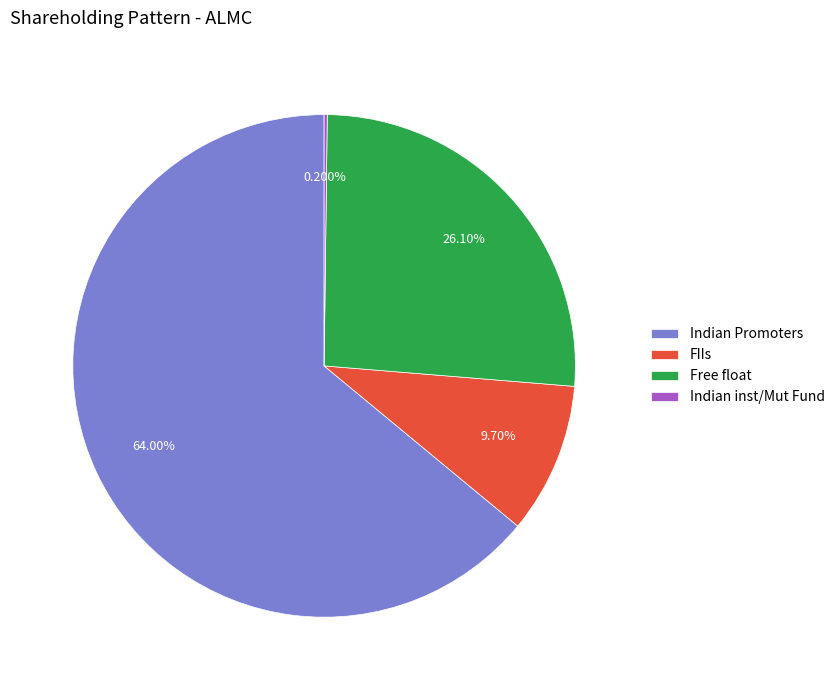

Is FIIs the majority of the pie?

No